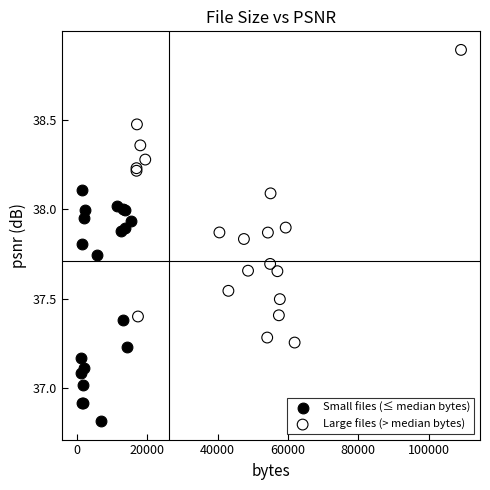

Which series has the largest Y range (max minus min)?

Large files (> median bytes)